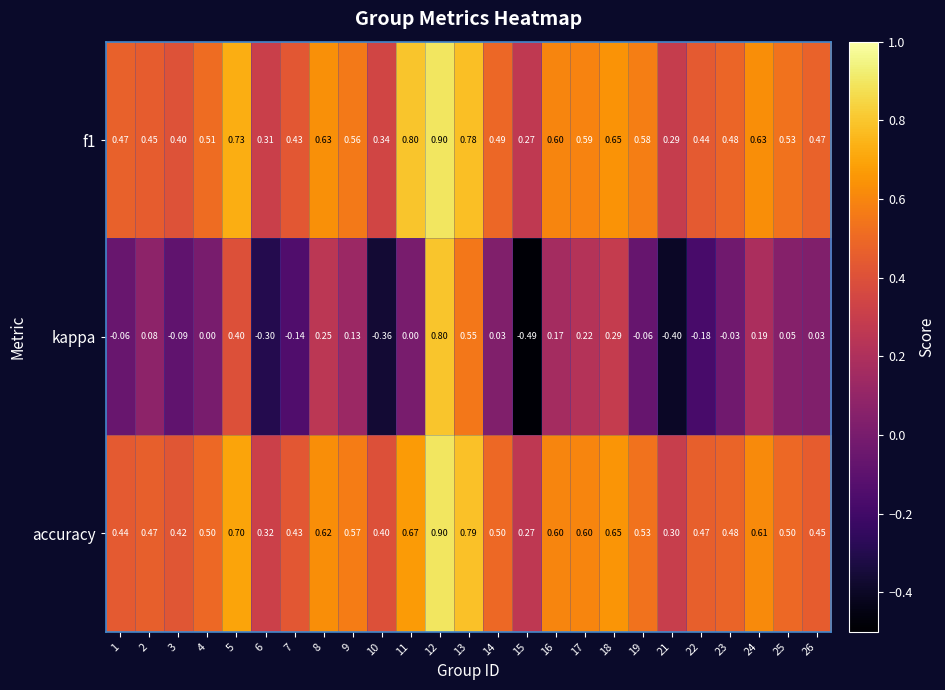

Which series has the widest spread of values?

kappa